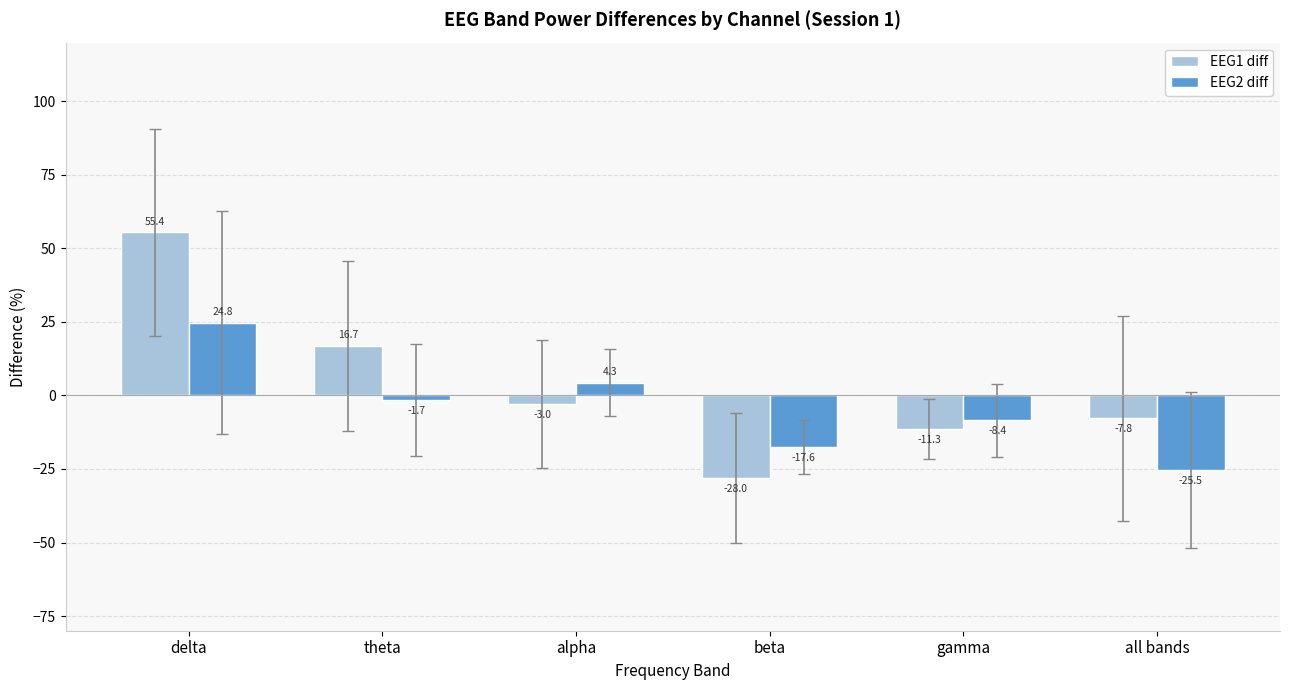

Reading right to left, what are all the values shown in this chart?

EEG1 diff: -7.8	-11.3	-28.0	-3.0	16.7	55.4
EEG2 diff: -25.5	-8.4	-17.6	4.3	-1.7	24.8